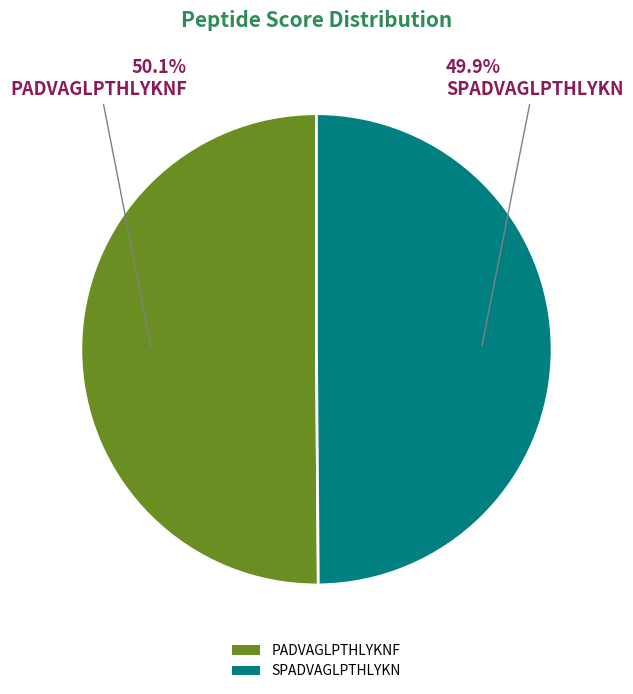

How many slices are in this pie chart?

2